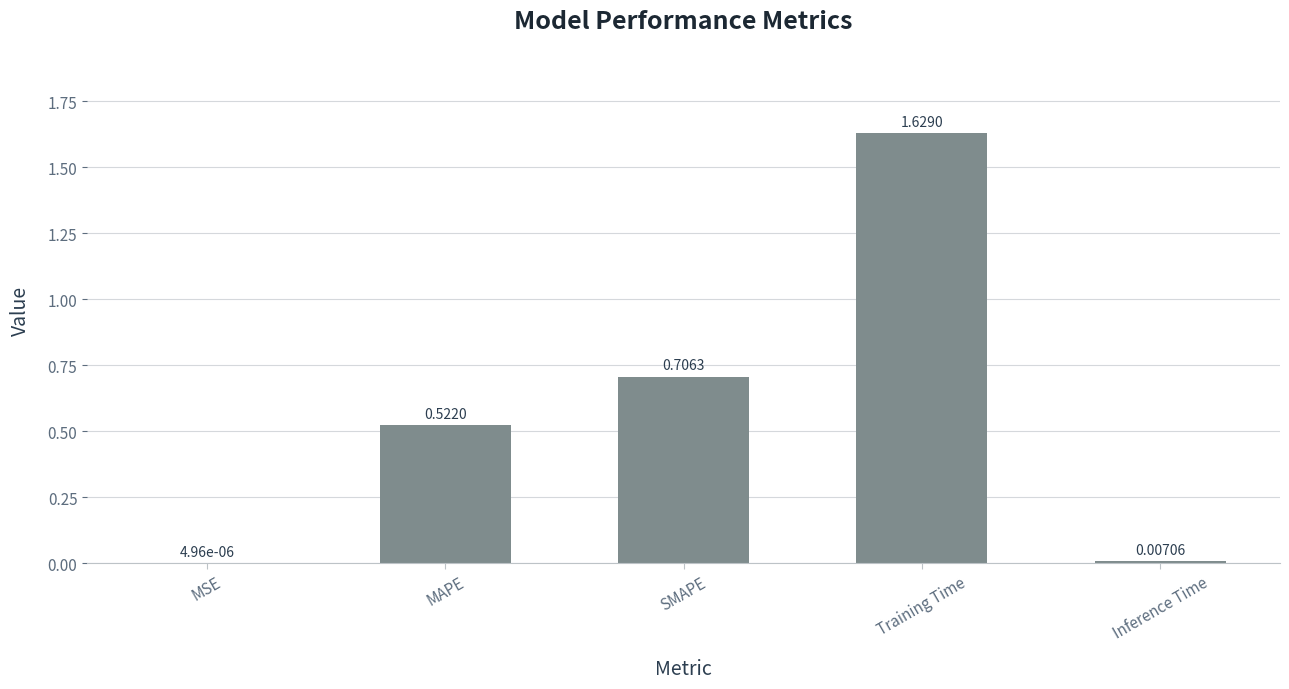

At which label is the value closest to 0?

MSE